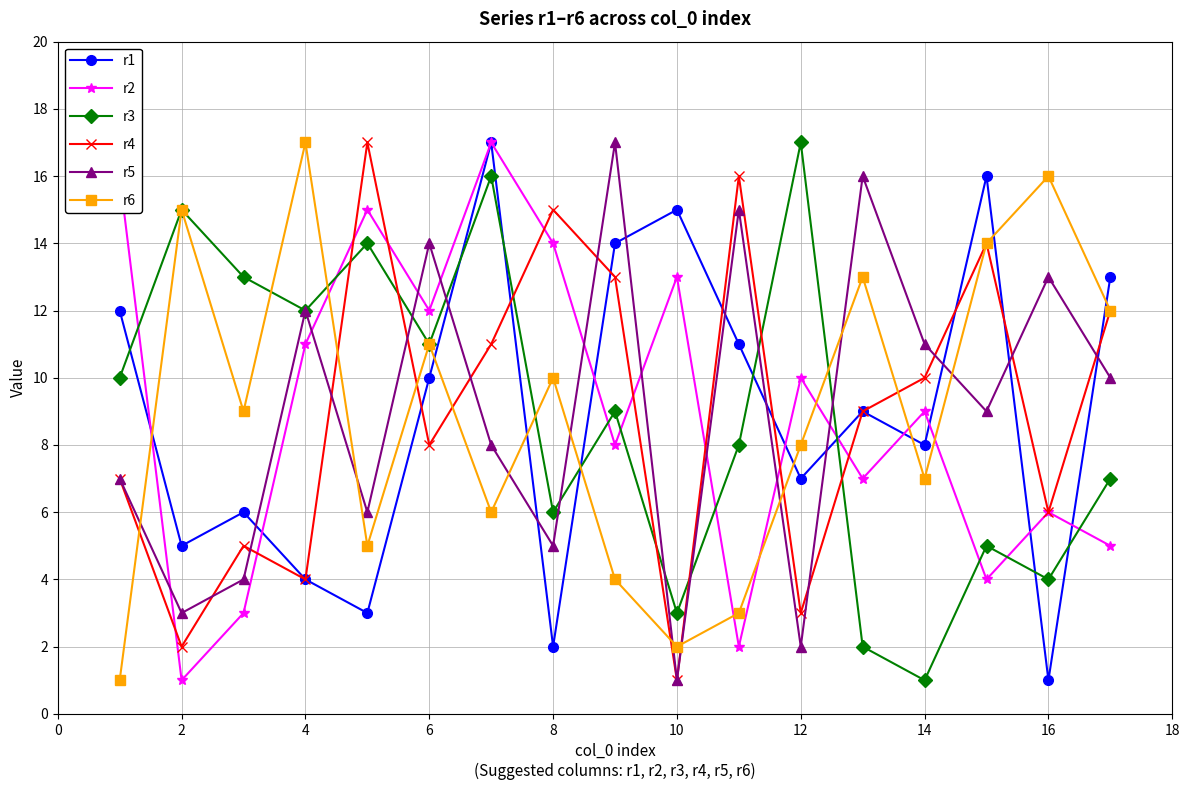

True or false: r1 and r5 cross at least once.

True